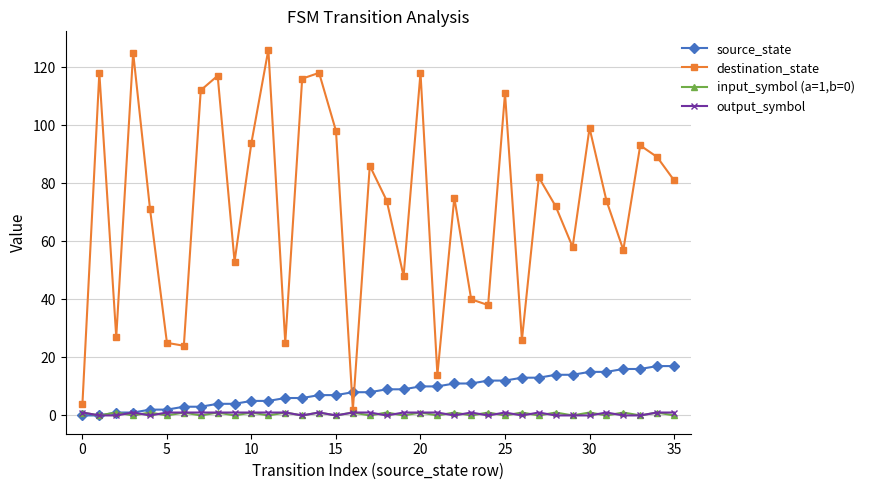

How many interior local valleys does the destination_state series have?

11